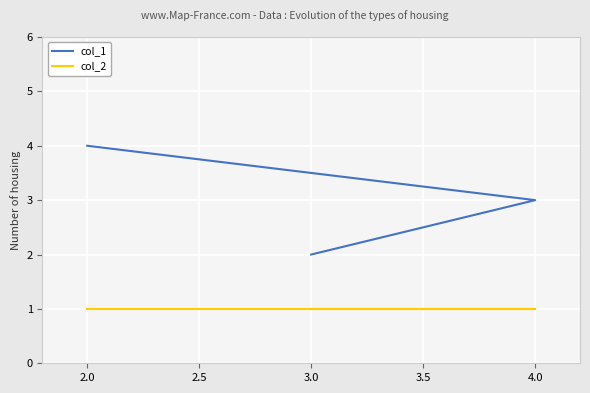

Reading left to right, transcribe all the data shown in this chart.

col_1: 4	3	2
col_2: 1	1	1